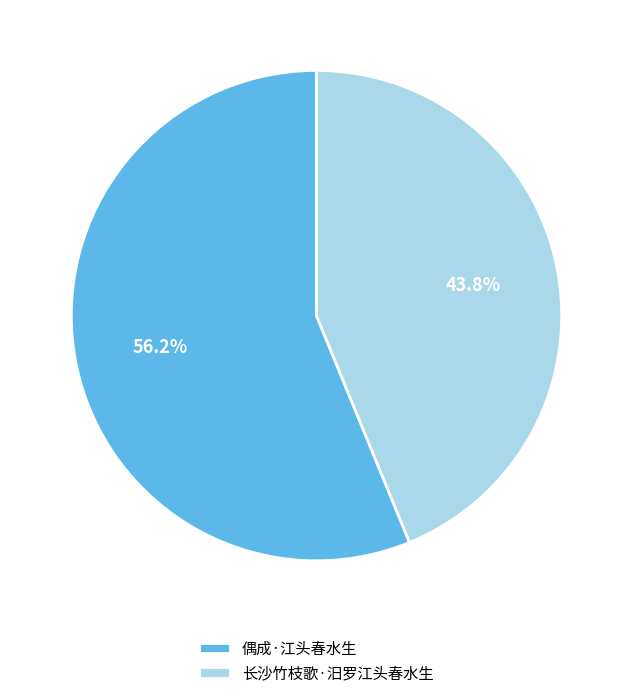

To the nearest percent, what percentage of the pie is 偶成·江头春水生?

56%